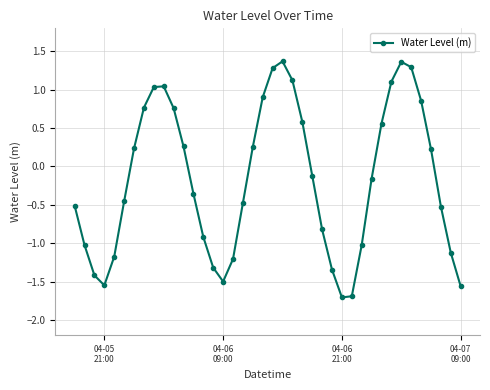

What is the sum of all values?

-7.0